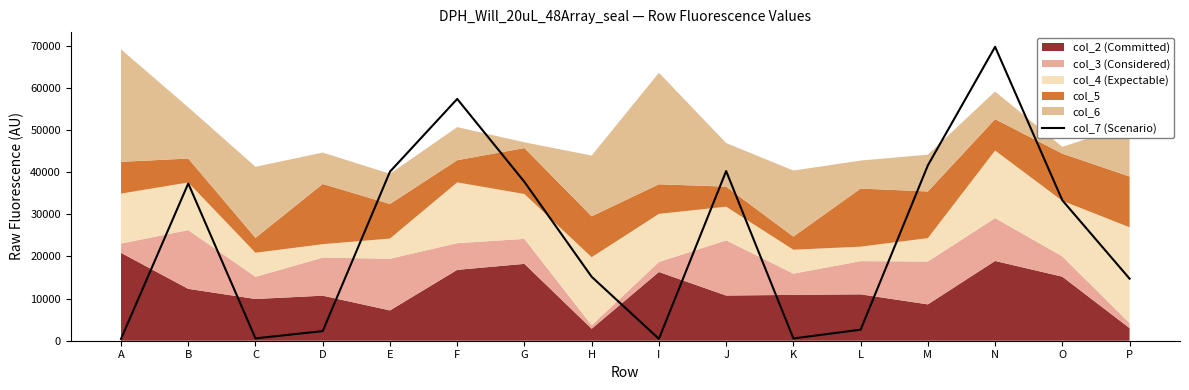

How many values exceed 33300?

7